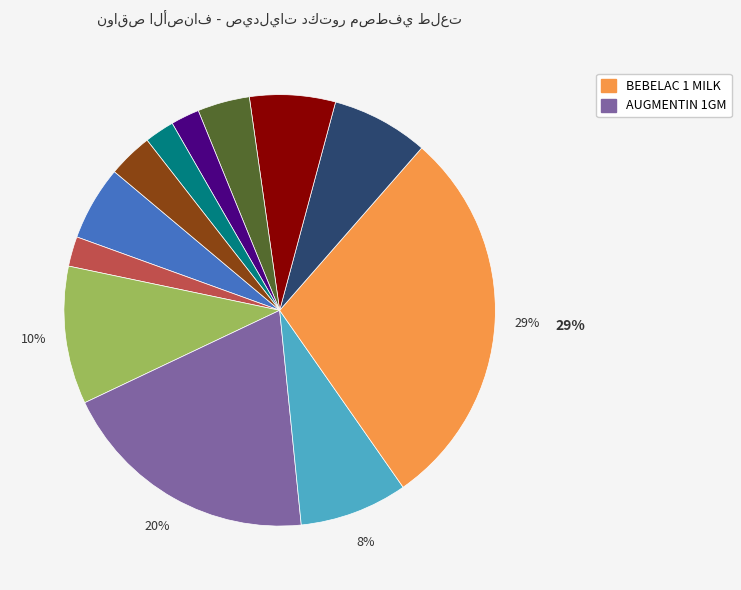

To the nearest percent, what is the difference between the largest and smallest slice percentages?

27%